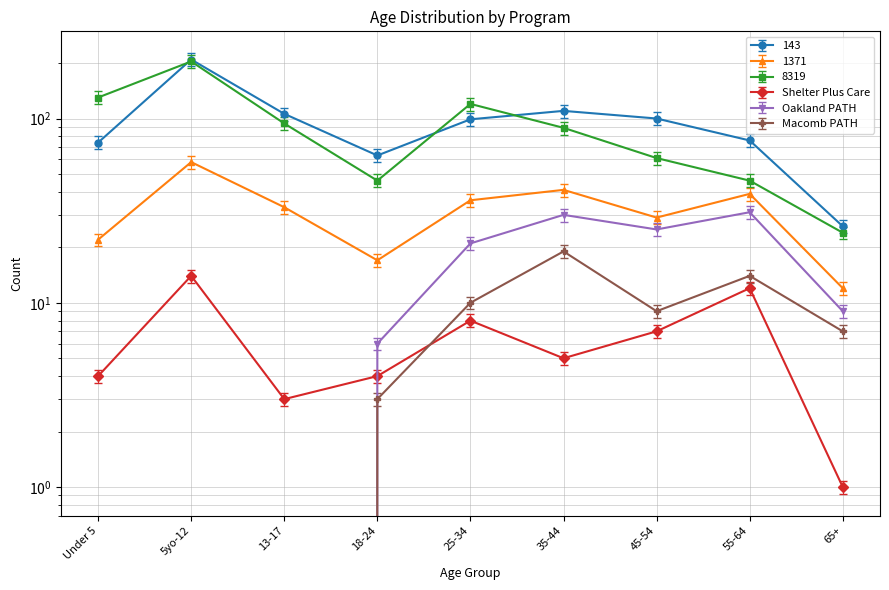

What is the sum of all Shelter Plus Care values?

58.0